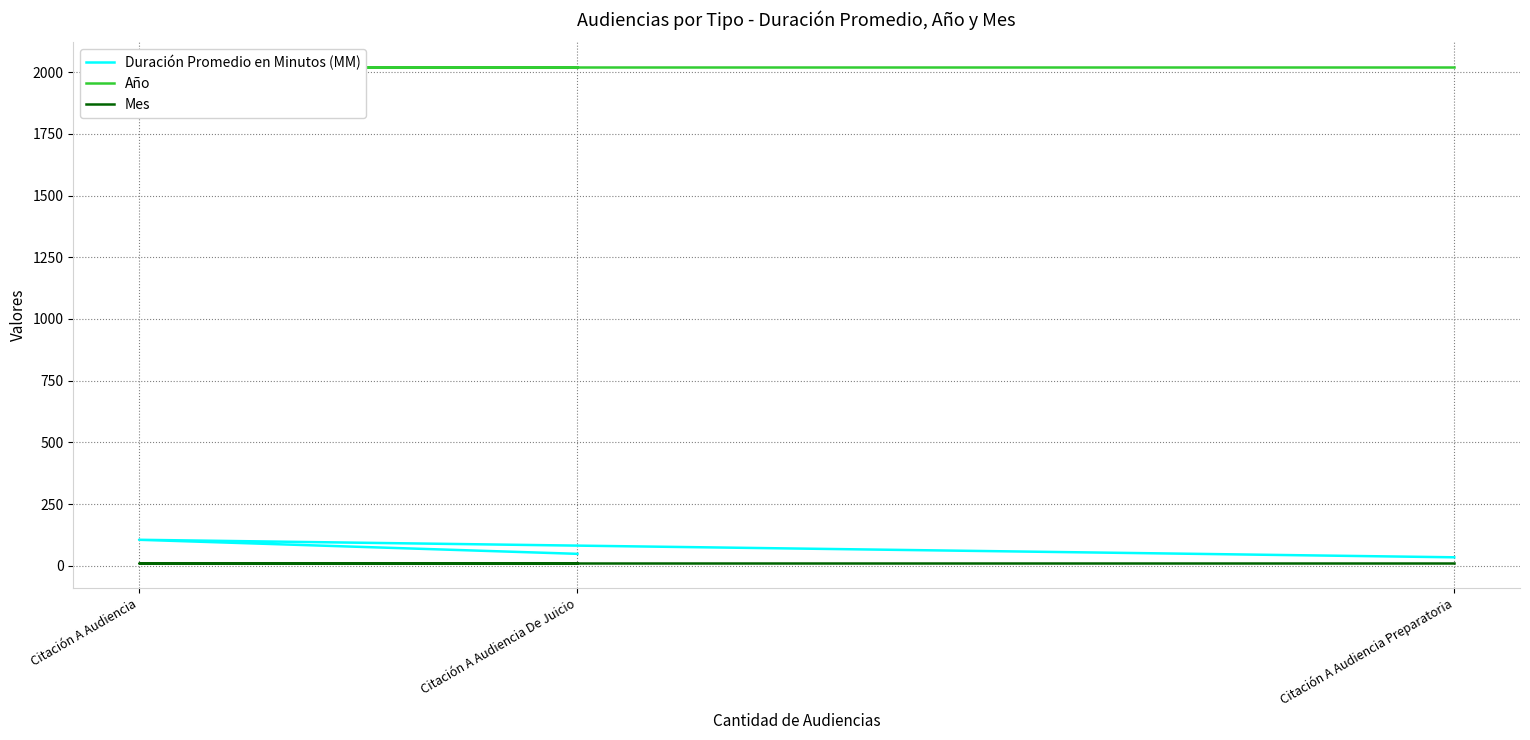

Rank the categories by Mes value from lowest to highest.

Citación A Audiencia De Juicio, Citación A Audiencia, Citación A Audiencia Preparatoria